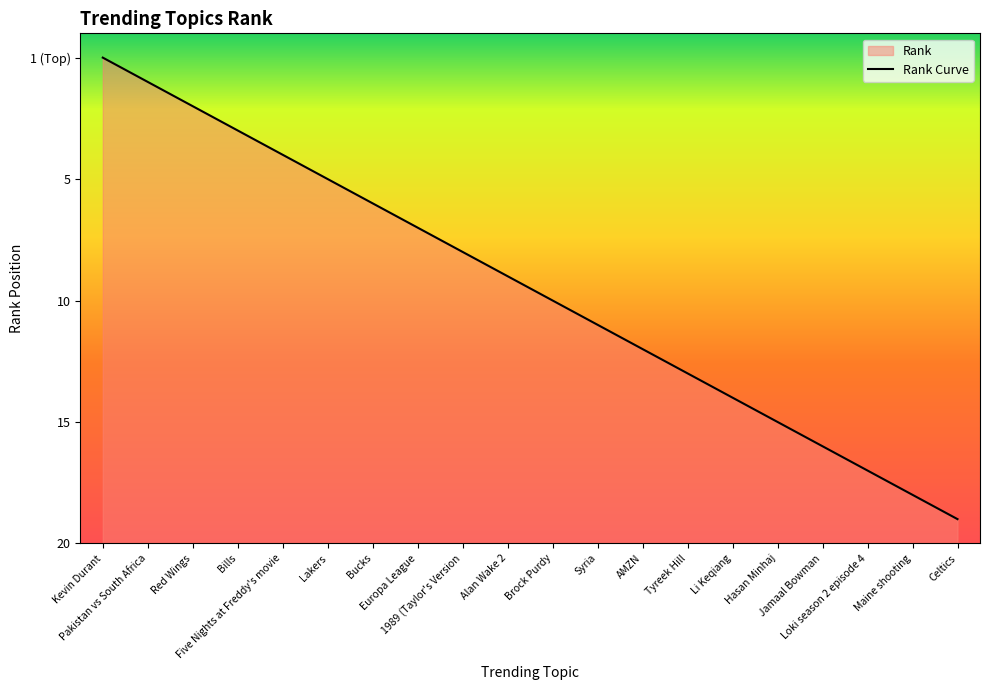

What is the change in value from Tyreek Hill to Celtics?

-6